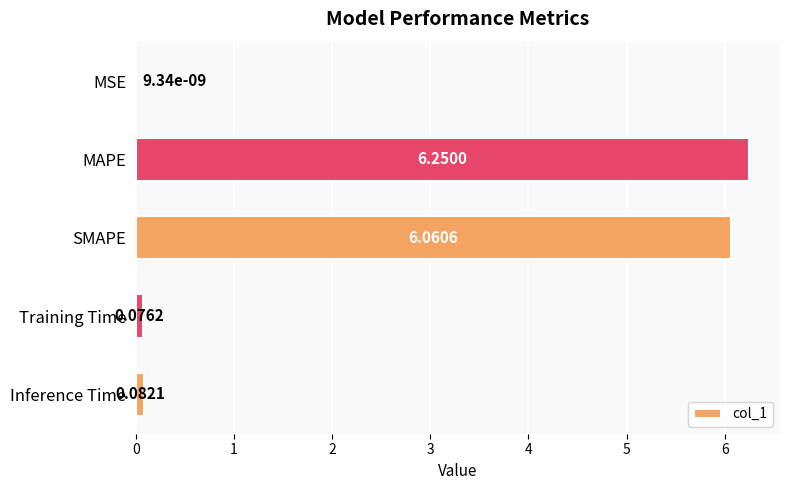

What is the change in value from MSE to Training Time?

+0.1